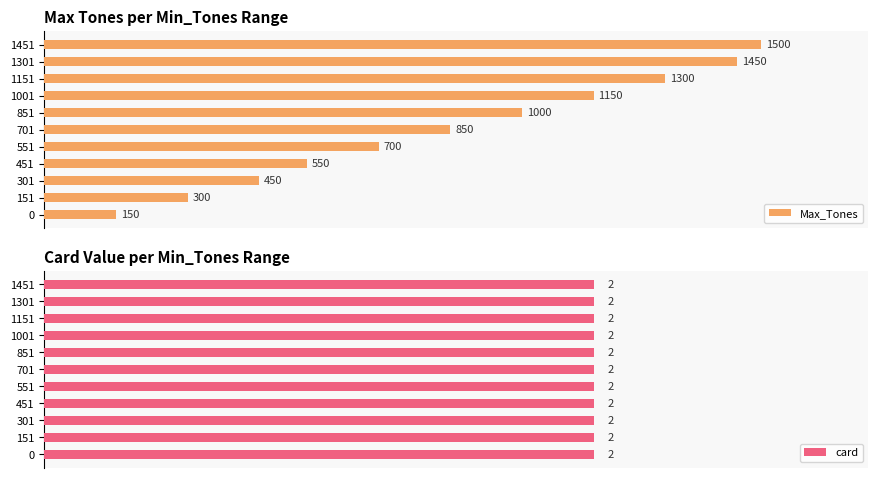

True or false: card has a value of 0.8 at 1400.

False